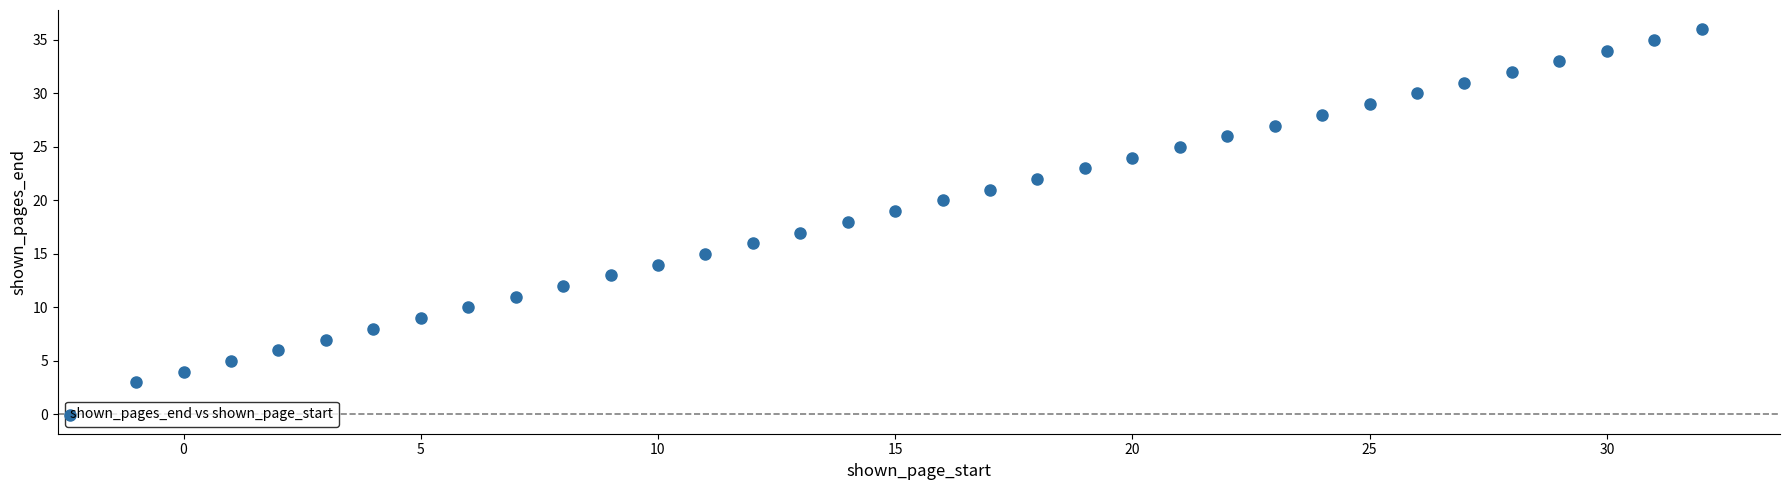

What is the range of Y values (max minus min)?

33